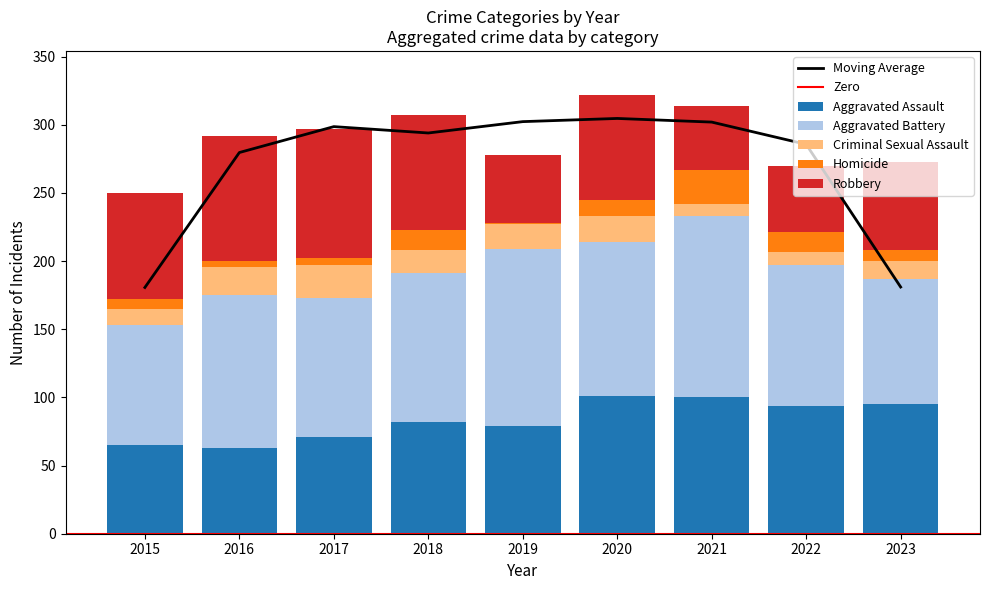

At 2018, list the series in order from largest to smallest.

Aggravated Battery, Robbery, Aggravated Assault, Criminal Sexual Assault, Homicide